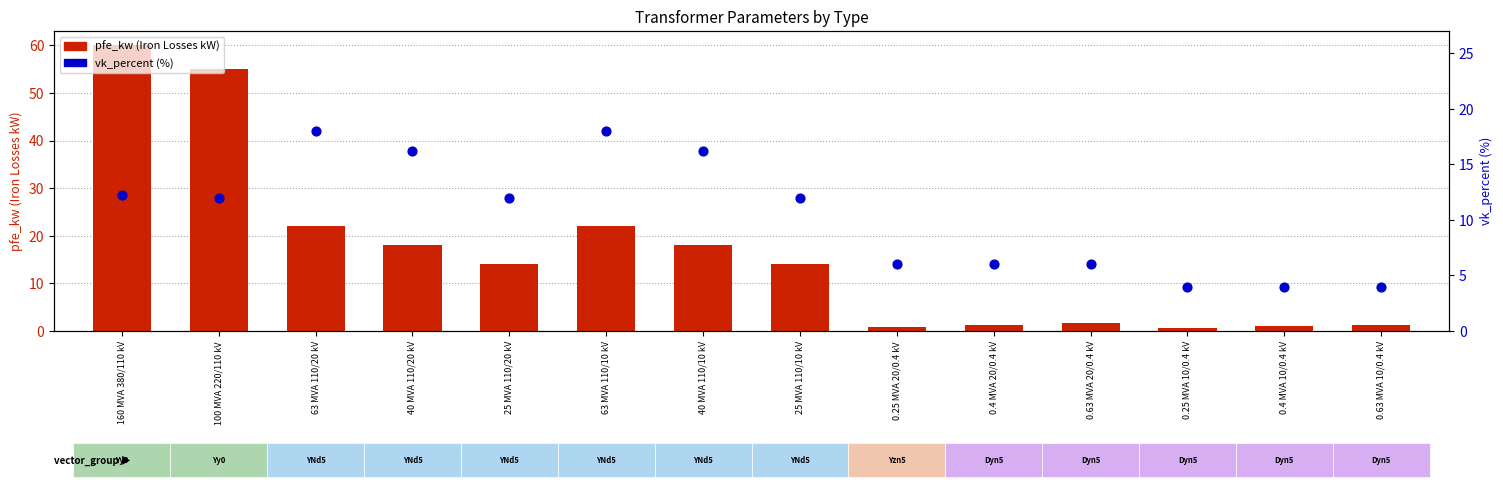

At how many categories does at least one series exceed 8?

8